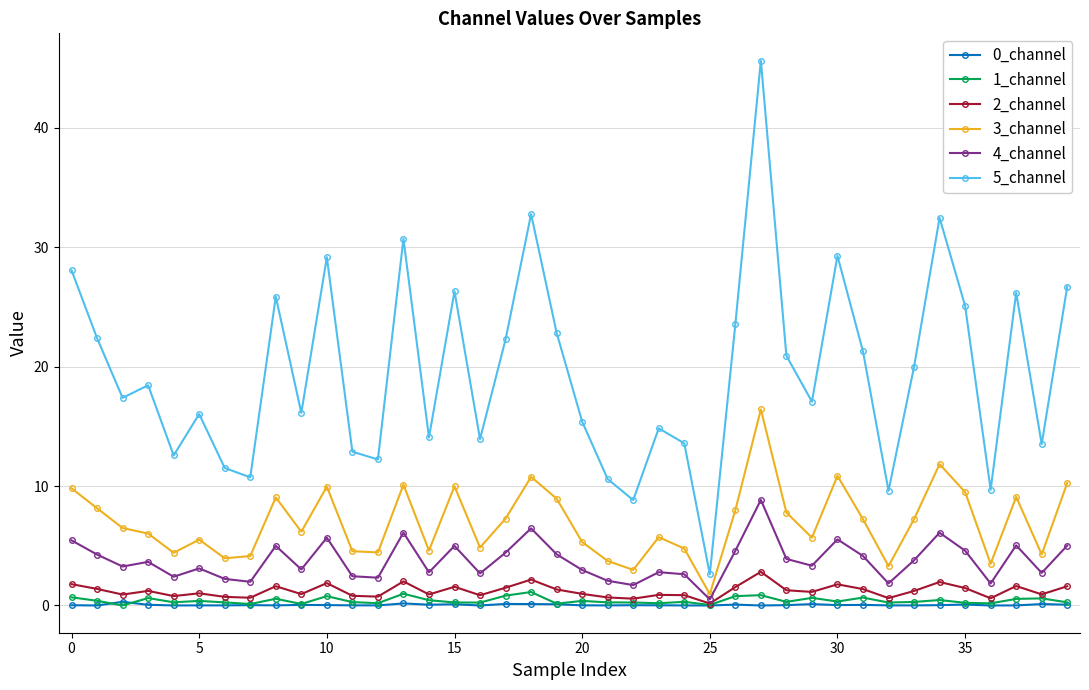

What is the maximum value shown in the chart?

45.6